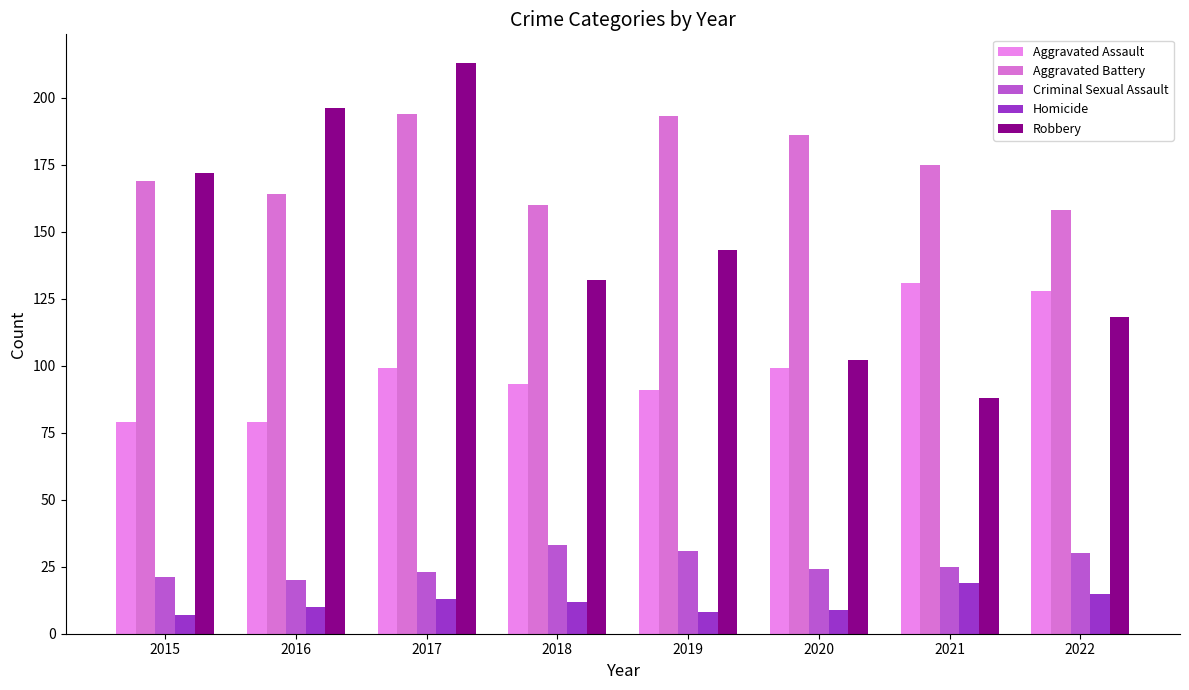

Reading left to right, list all the values displayed in this chart.

Aggravated Assault: 2015=79	2016=79	2017=99	2018=93	2019=91	2020=99	2021=131	2022=128
Aggravated Battery: 2015=169	2016=164	2017=194	2018=160	2019=193	2020=186	2021=175	2022=158
Criminal Sexual Assault: 2015=21	2016=20	2017=23	2018=33	2019=31	2020=24	2021=25	2022=30
Homicide: 2015=7	2016=10	2017=13	2018=12	2019=8	2020=9	2021=19	2022=15
Robbery: 2015=172	2016=196	2017=213	2018=132	2019=143	2020=102	2021=88	2022=118